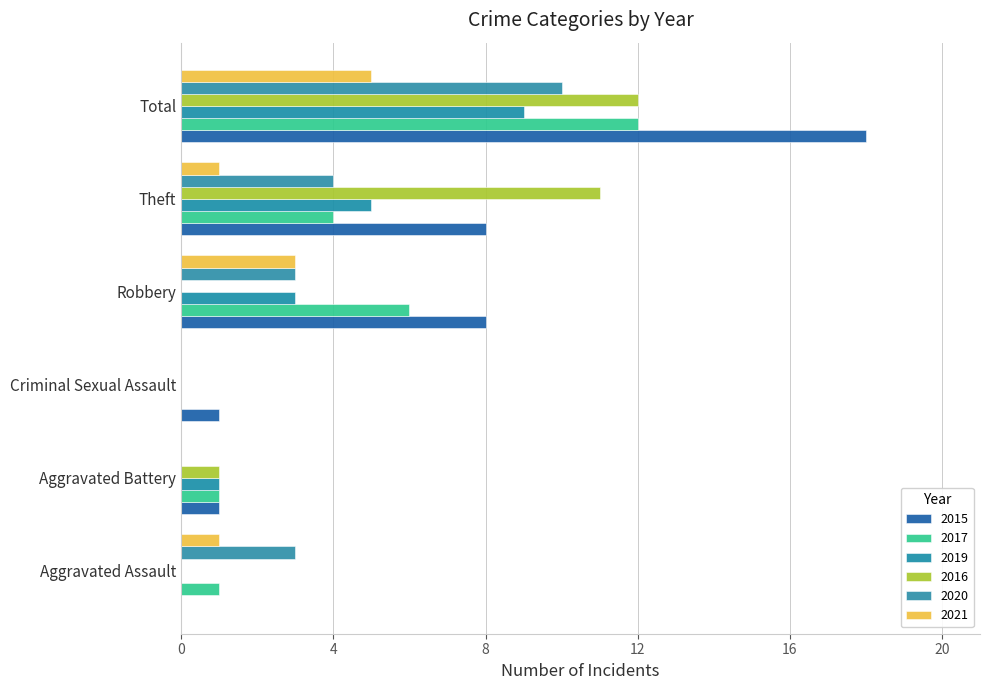

Count the number of data series in this chart.

6